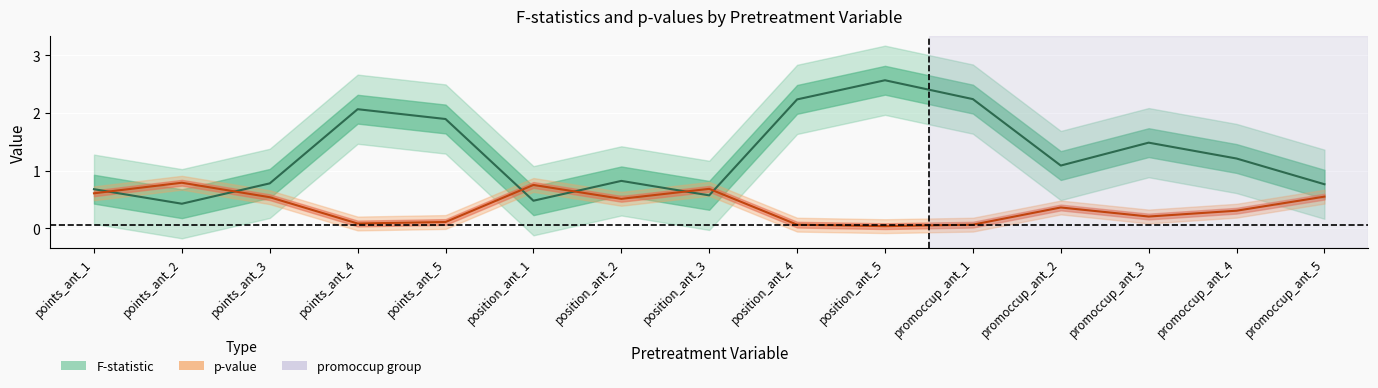

At which category does F_values reach its first local peak?

points_ant_4